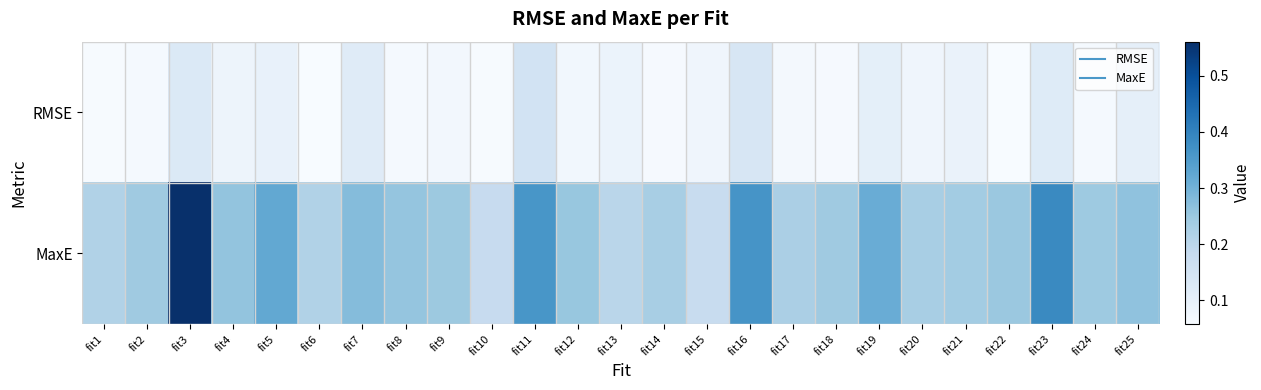

Which series has the largest range (max minus min)?

MaxE